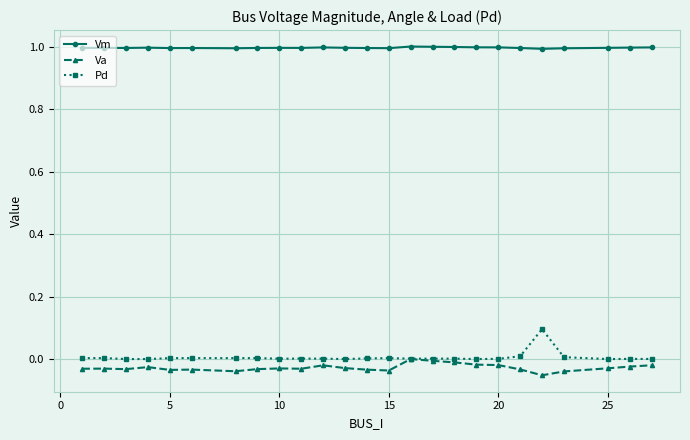

How many categories are shown in the chart?

25